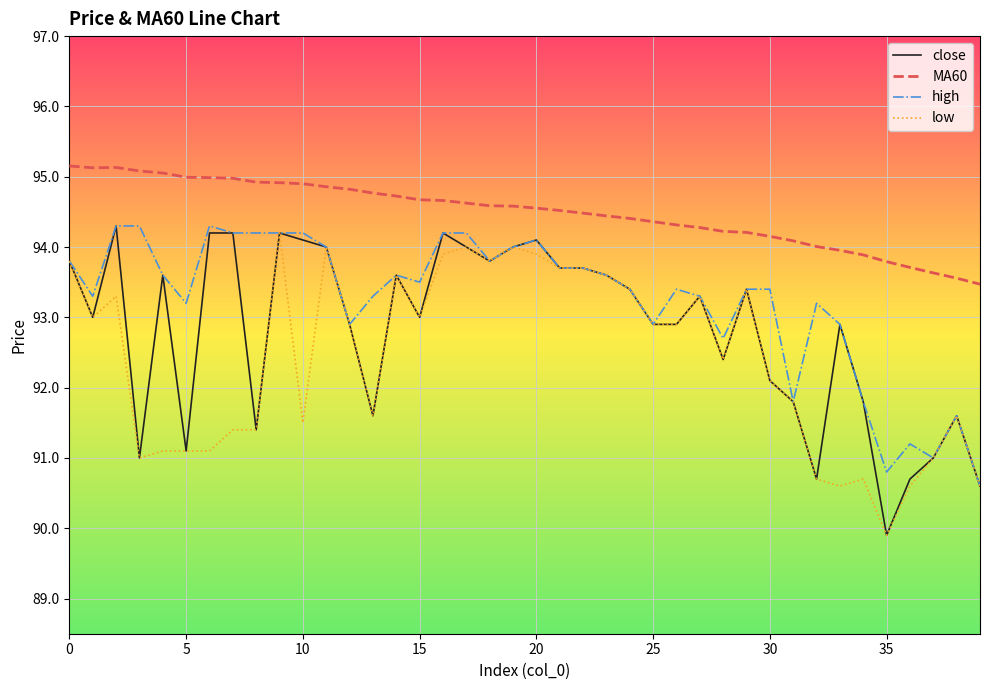

True or false: high and MA60 cross at least once.

False